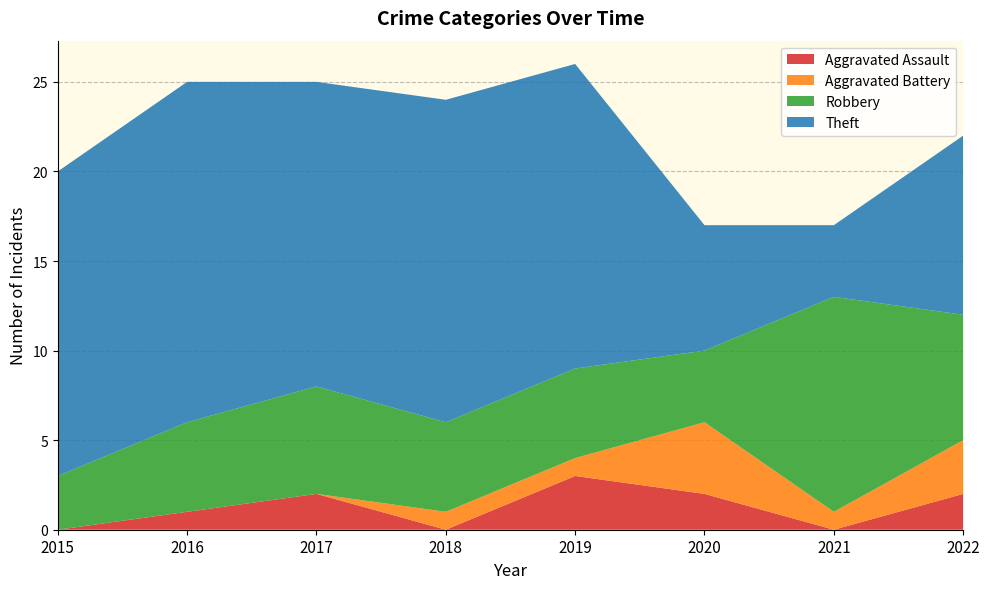

Reading left to right, what are all the values shown in this chart?

Aggravated Assault: 0	1	2	0	3	2	0	2
Aggravated Battery: 0	0	0	1	1	4	1	3
Robbery: 3	5	6	5	5	4	12	7
Theft: 17	19	17	18	17	7	4	10